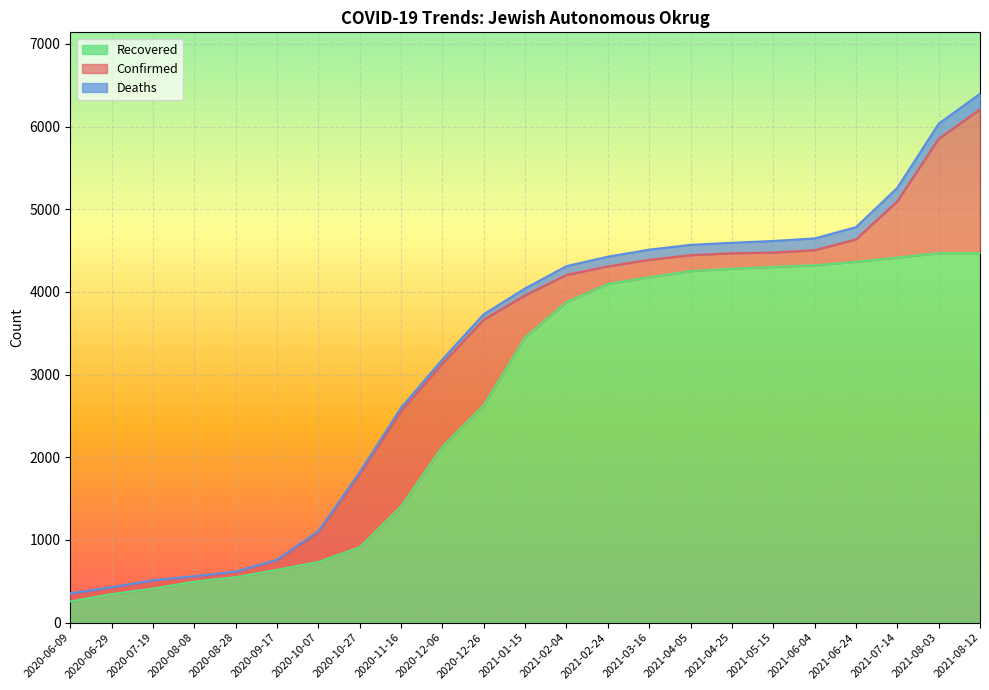

True or false: Recovered and Confirmed cross at least once.

False